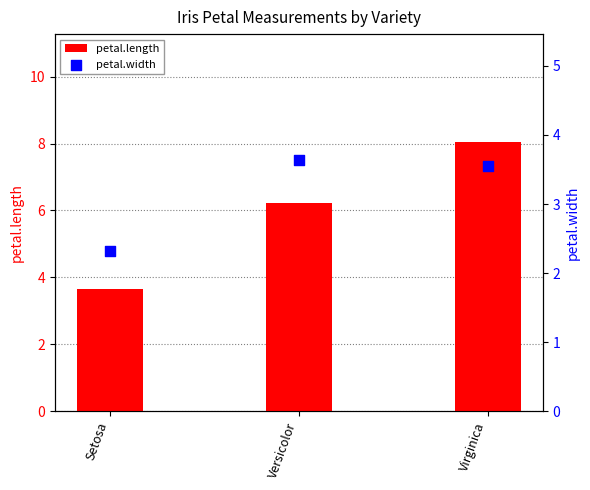

What is the total value across all series at Versicolor?

9.9